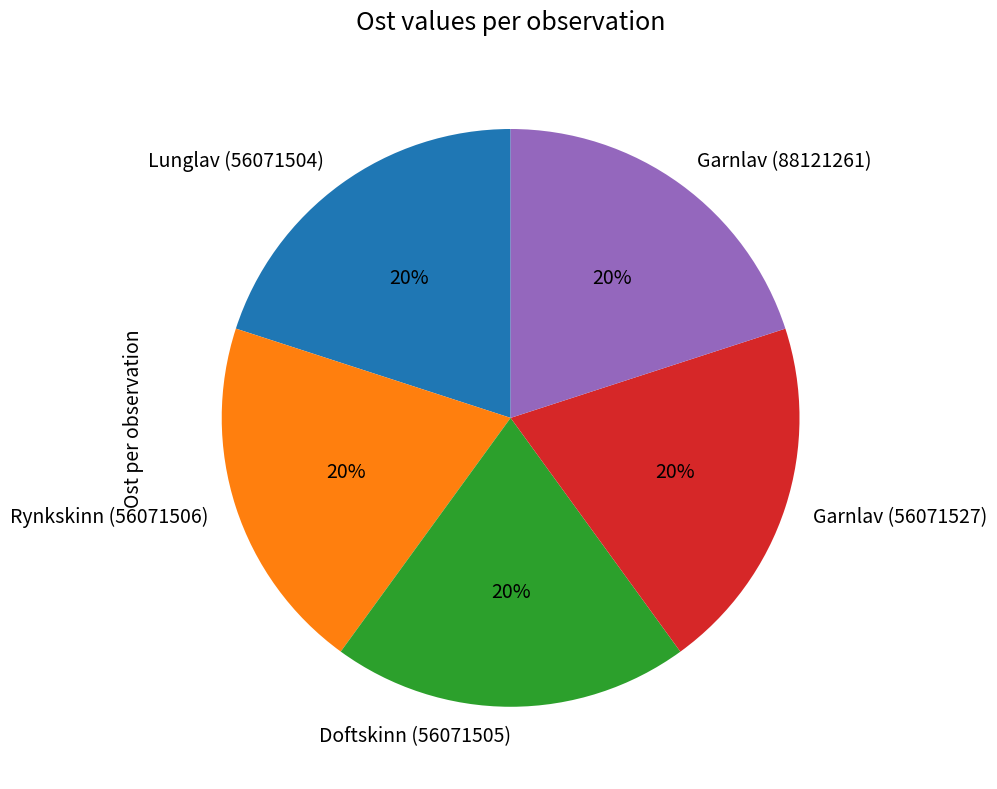

What is the ratio of the value at Lunglav (56071504) to the value at Doftskinn (56071505)?

1.0